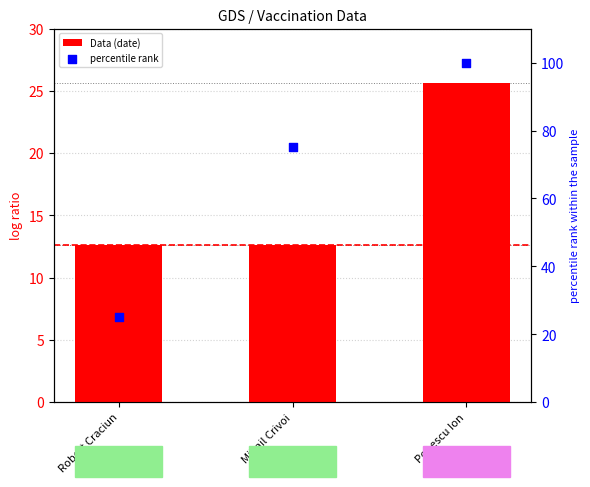

Which series reaches the minimum Y coordinate?

Data (date)